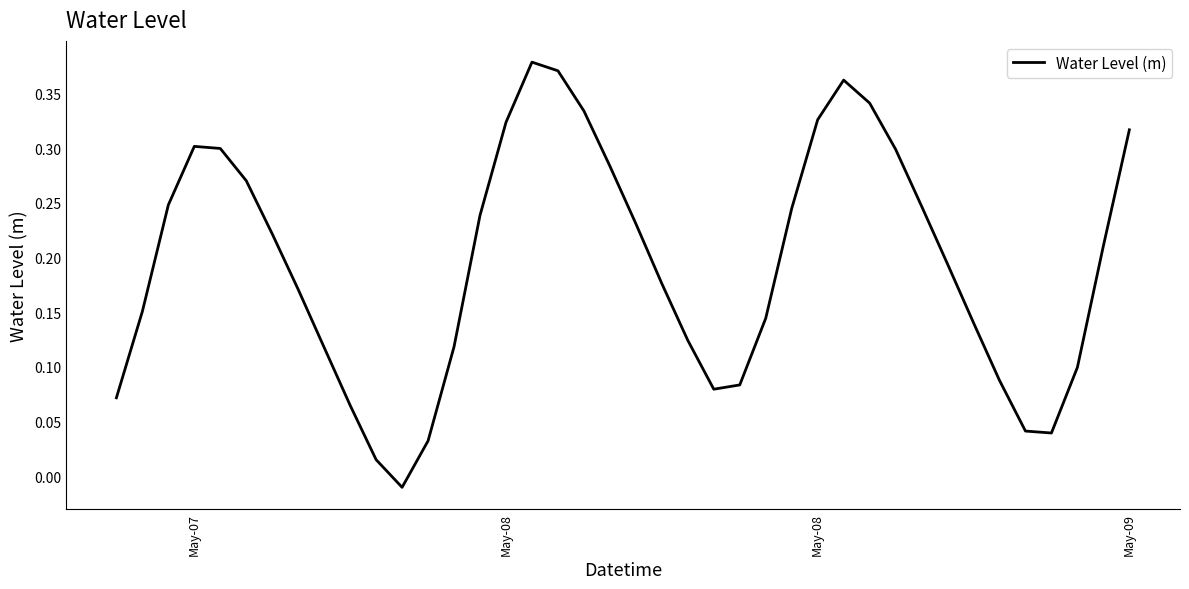

What is the sum of all values?

7.8